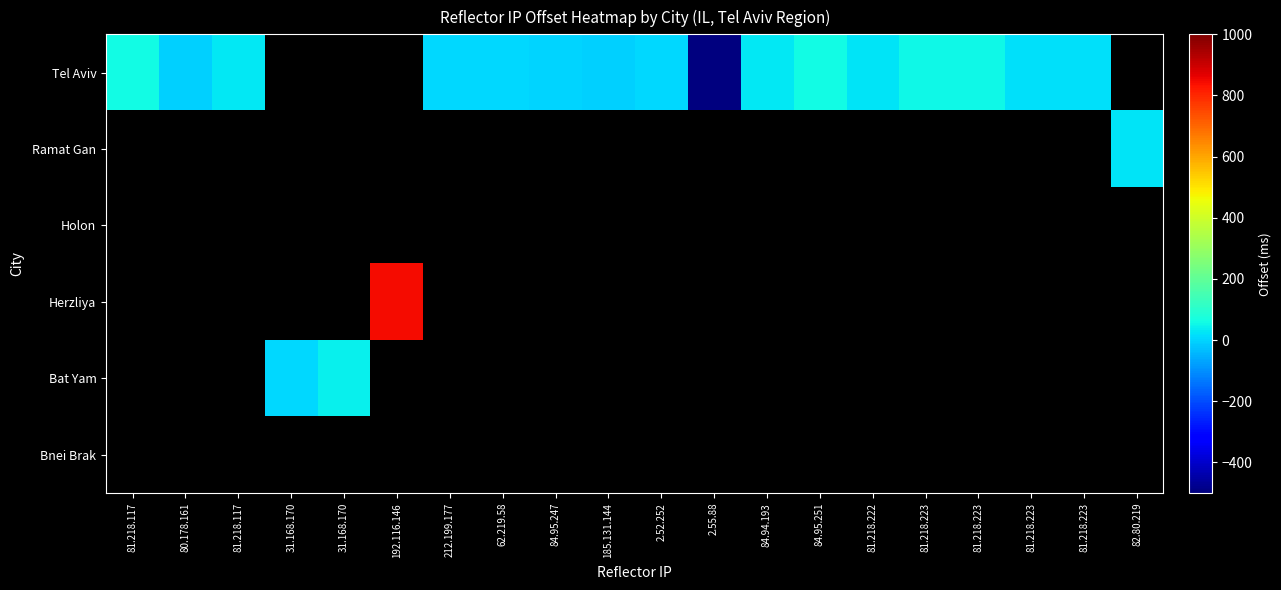

At which label does Ramat Gan reach its peak?

81.218.117